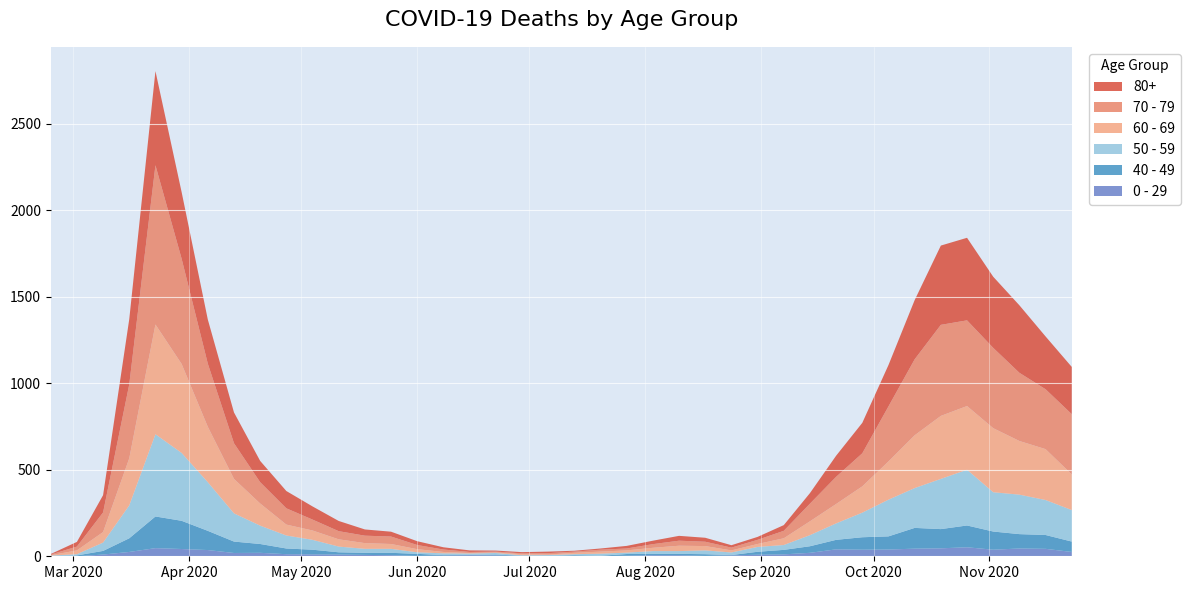

Reading right to left, list all the values displayed in this chart.

80+: 2020-11-23=273	2020-11-16=305	2020-11-09=390	2020-11-02=411	2020-10-26=477	2020-10-19=458	2020-10-12=342	2020-10-05=239	2020-09-28=176	2020-09-21=122	2020-09-14=61	2020-09-07=33	2020-08-31=17	2020-08-24=14	2020-08-17=23	2020-08-10=28	2020-08-03=20	2020-07-27=15	2020-07-20=7	2020-07-13=5	2020-07-06=9	2020-06-29=7	2020-06-22=6	2020-06-15=9	2020-06-08=13	2020-06-01=22	2020-05-25=28	2020-05-18=36	2020-05-11=59	2020-05-04=76	2020-04-27=100	2020-04-20=123	2020-04-13=178	2020-04-06=255	2020-03-30=385	2020-03-23=544	2020-03-16=377	2020-03-09=100	2020-03-02=27	2020-02-24=3
70 - 79: 2020-11-23=348	2020-11-16=346	2020-11-09=394	2020-11-02=464	2020-10-26=495	2020-10-19=526	2020-10-12=439	2020-10-05=318	2020-09-28=191	2020-09-21=157	2020-09-14=102	2020-09-07=43	2020-08-31=24	2020-08-24=16	2020-08-17=25	2020-08-10=29	2020-08-03=21	2020-07-27=11	2020-07-20=11	2020-07-13=7	2020-07-06=8	2020-06-29=5	2020-06-22=5	2020-06-15=6	2020-06-08=14	2020-06-01=24	2020-05-25=43	2020-05-18=43	2020-05-11=47	2020-05-04=63	2020-04-27=94	2020-04-20=123	2020-04-13=206	2020-04-06=365	2020-03-30=608	2020-03-23=920	2020-03-16=427	2020-03-09=113	2020-03-02=22	2020-02-24=4
60 - 69: 2020-11-23=206	2020-11-16=294	2020-11-09=310	2020-11-02=370	2020-10-26=368	2020-10-19=364	2020-10-12=305	2020-10-05=221	2020-09-28=152	2020-09-21=112	2020-09-14=80	2020-09-07=39	2020-08-31=17	2020-08-24=12	2020-08-17=25	2020-08-10=31	2020-08-03=19	2020-07-27=13	2020-07-20=12	2020-07-13=8	2020-07-06=3	2020-06-29=6	2020-06-22=3	2020-06-15=3	2020-06-08=8	2020-06-01=18	2020-05-25=28	2020-05-18=33	2020-05-11=42	2020-05-04=54	2020-04-27=63	2020-04-20=128	2020-04-13=199	2020-04-06=320	2020-03-30=514	2020-03-23=634	2020-03-16=272	2020-03-09=61	2020-03-02=22	2020-02-24=2
50 - 59: 2020-11-23=182	2020-11-16=202	2020-11-09=228	2020-11-02=227	2020-10-26=322	2020-10-19=290	2020-10-12=230	2020-10-05=212	2020-09-28=142	2020-09-21=95	2020-09-14=64	2020-09-07=28	2020-08-31=28	2020-08-24=15	2020-08-17=22	2020-08-10=16	2020-08-03=16	2020-07-27=8	2020-07-20=12	2020-07-13=6	2020-07-06=5	2020-06-29=3	2020-06-22=9	2020-06-15=8	2020-06-08=10	2020-06-01=9	2020-05-25=23	2020-05-18=23	2020-05-11=33	2020-05-04=57	2020-04-27=75	2020-04-20=106	2020-04-13=163	2020-04-06=281	2020-03-30=392	2020-03-23=475	2020-03-16=190	2020-03-09=48	2020-03-02=7	2020-02-24=3
40 - 49: 2020-11-23=60	2020-11-16=80	2020-11-09=83	2020-11-02=105	2020-10-26=126	2020-10-19=111	2020-10-12=120	2020-10-05=76	2020-09-28=72	2020-09-21=55	2020-09-14=38	2020-09-07=26	2020-08-31=17	2020-08-24=2	2020-08-17=10	2020-08-10=8	2020-08-03=8	2020-07-27=10	2020-07-20=2	2020-07-13=4	2020-07-06=1	2020-06-29=1	2020-06-22=5	2020-06-15=2	2020-06-08=3	2020-06-01=12	2020-05-25=14	2020-05-18=12	2020-05-11=13	2020-05-04=27	2020-04-27=33	2020-04-20=51	2020-04-13=66	2020-04-06=111	2020-03-30=163	2020-03-23=183	2020-03-16=79	2020-03-09=21	2020-03-02=5	2020-02-24=0
0 - 29: 2020-11-23=25	2020-11-16=43	2020-11-09=45	2020-11-02=38	2020-10-26=52	2020-10-19=46	2020-10-12=44	2020-10-05=39	2020-09-28=38	2020-09-21=40	2020-09-14=20	2020-09-07=11	2020-08-31=9	2020-08-24=5	2020-08-17=2	2020-08-10=6	2020-08-03=6	2020-07-27=3	2020-07-20=1	2020-07-13=2	2020-07-06=1	2020-06-29=2	2020-06-22=5	2020-06-15=6	2020-06-08=4	2020-06-01=2	2020-05-25=6	2020-05-18=8	2020-05-11=10	2020-05-04=11	2020-04-27=12	2020-04-20=20	2020-04-13=19	2020-04-06=36	2020-03-30=42	2020-03-23=47	2020-03-16=25	2020-03-09=10	2020-03-02=0	2020-02-24=1